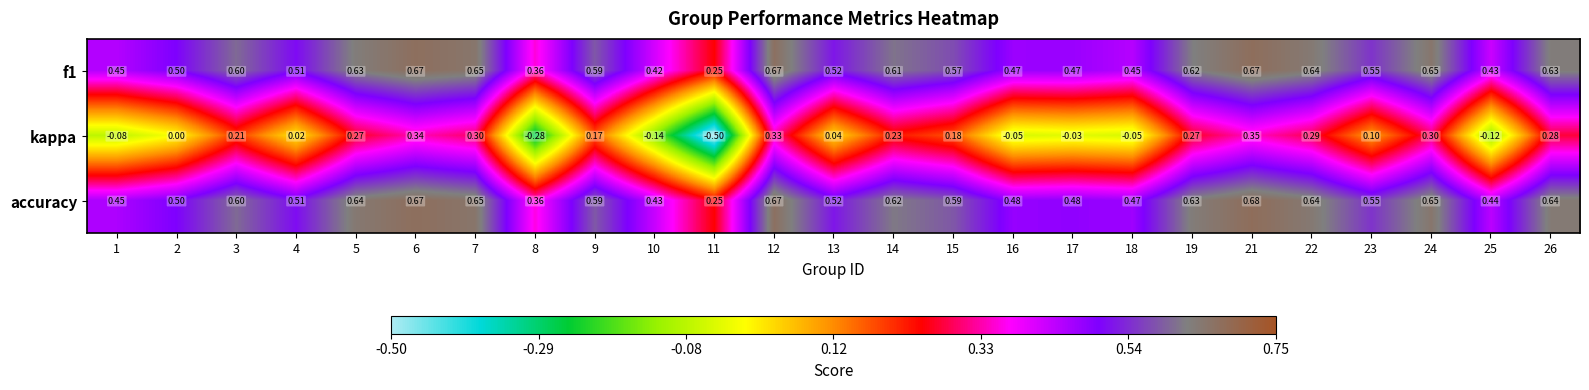

Which series has the largest total across all categories?

accuracy